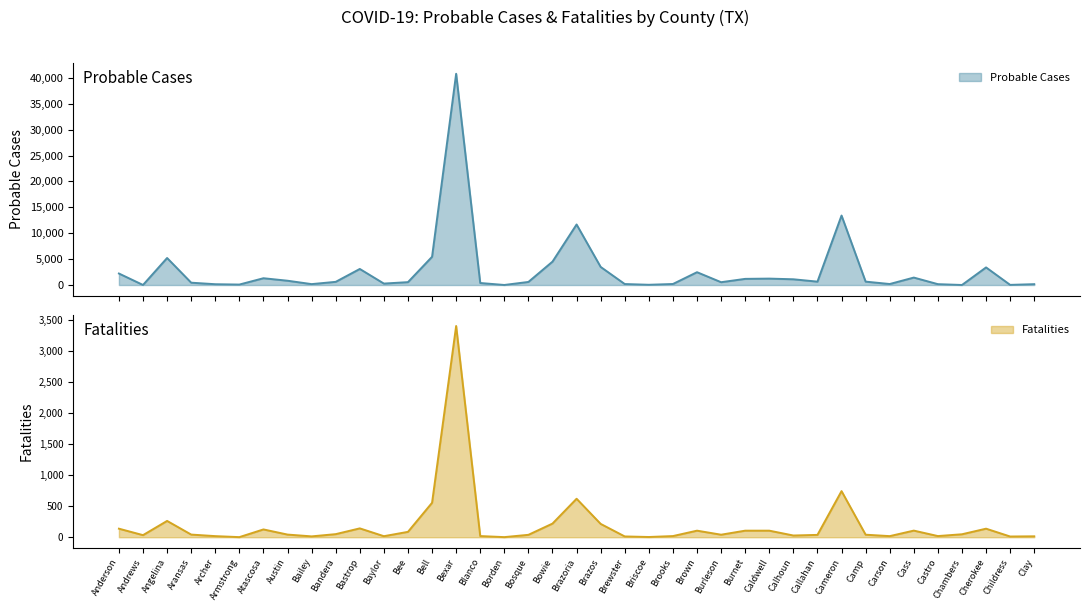

Reading right to left, what are all the values shown in this chart?

Probable Cases: Clay=165	Childress=27	Cherokee=3400	Chambers=7	Castro=166	Cass=1440	Carson=194	Camp=654	Cameron=13420	Callahan=653	Calhoun=1109	Caldwell=1239	Burnet=1189	Burleson=544	Brown=2477	Brooks=198	Briscoe=48	Brewster=191	Brazos=3492	Brazoria=11691	Bowie=4517	Bosque=595	Borden=8	Blanco=389	Bexar=40798	Bell=5451	Bee=556	Baylor=280	Bastrop=3103	Bandera=614	Bailey=175	Austin=830	Atascosa=1312	Armstrong=90	Archer=155	Aransas=451	Angelina=5219	Andrews=10	Anderson=2223
Fatalities: Clay=15	Childress=12	Cherokee=138	Chambers=48	Castro=19	Cass=107	Carson=18	Camp=41	Cameron=743	Callahan=38	Calhoun=28	Caldwell=106	Burnet=106	Burleson=41	Brown=106	Brooks=19	Briscoe=4	Brewster=13	Brazos=215	Brazoria=620	Bowie=220	Bosque=39	Borden=2	Blanco=19	Bexar=3402	Bell=555	Bee=87	Baylor=17	Bastrop=143	Bandera=50	Bailey=14	Austin=43	Atascosa=126	Armstrong=2	Archer=18	Aransas=43	Angelina=263	Andrews=34	Anderson=138